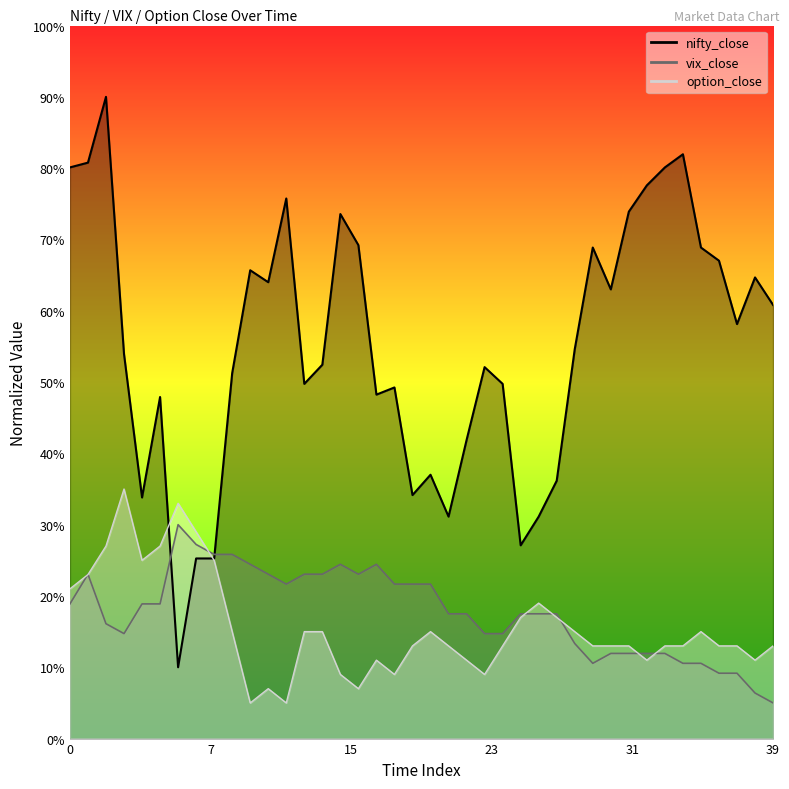

The vix_close series shows 14.7 at 3. True or false?

True